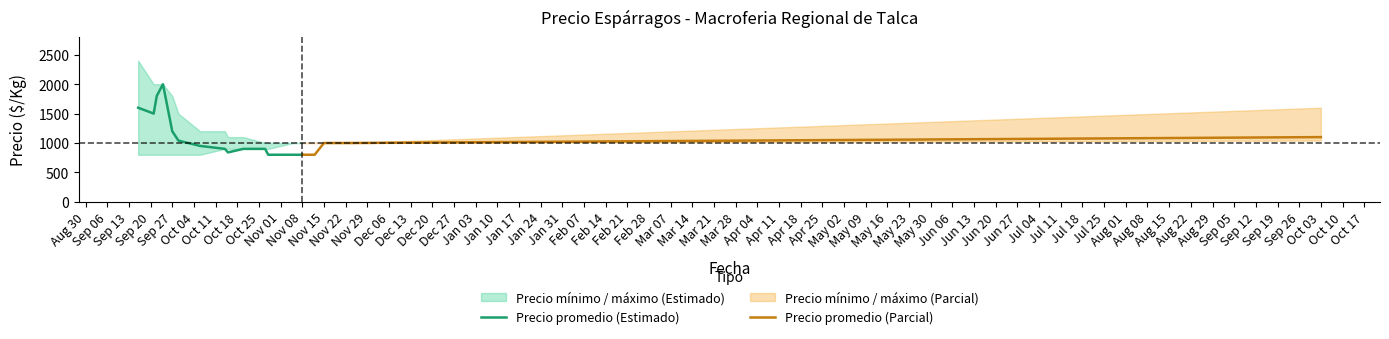

What is the maximum value for Precio promedio (Estimado)?

2000